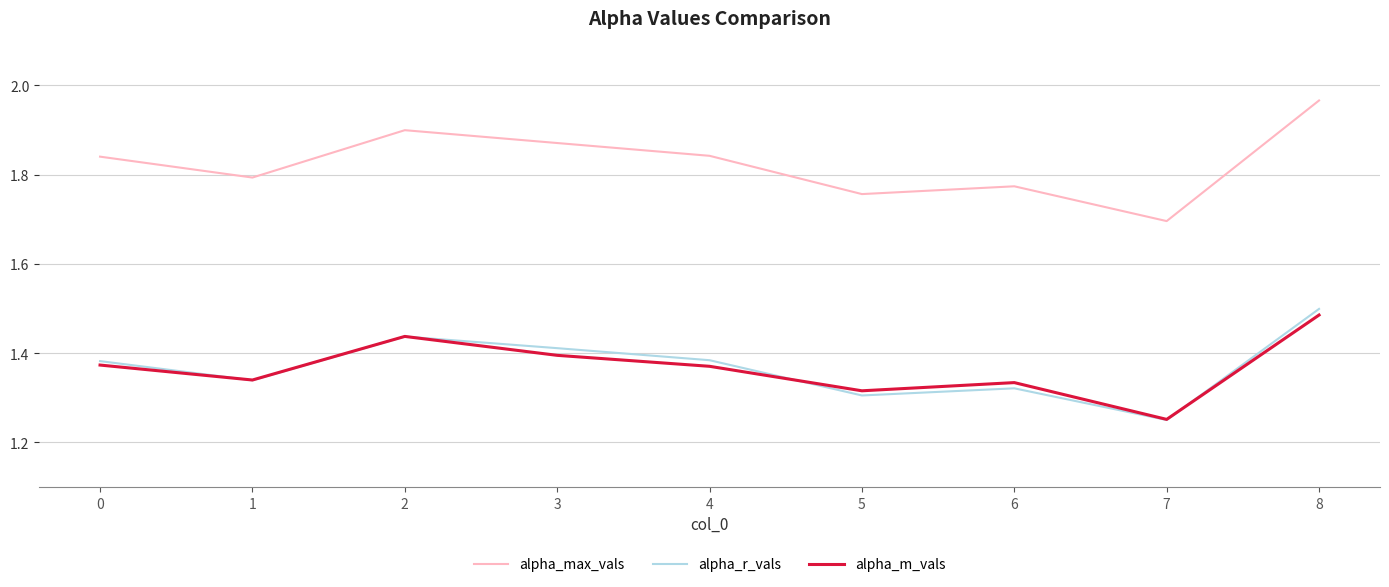

Which series ends up on top after the final intersection of alpha_m_vals and alpha_r_vals?

alpha_r_vals